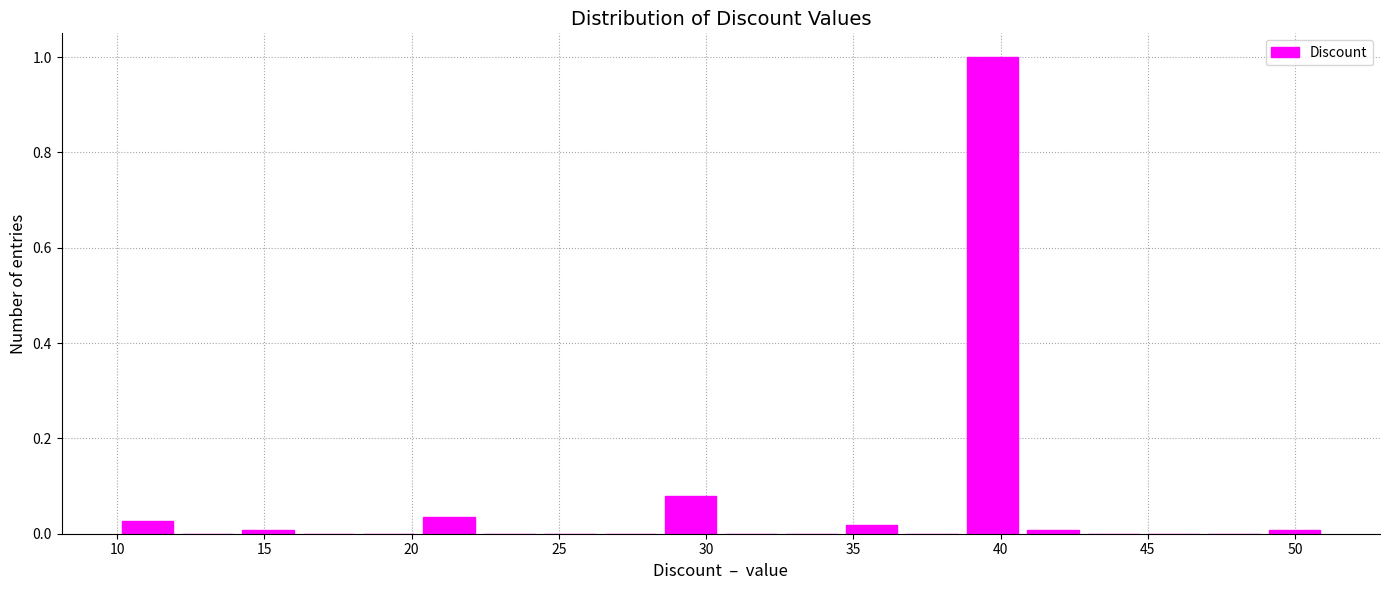

How tall is the bar that spans 10.00 to 12.05 on the x-axis? Neither the bar edges nor the heights are printed on the chart, so give them approximately, as read against the axes.

0.02